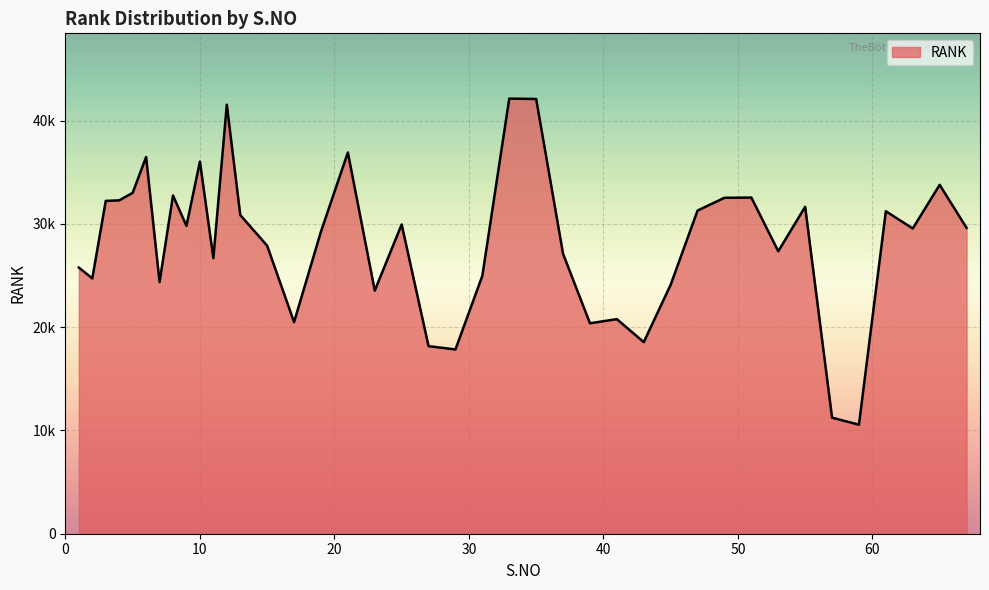

Which category has the highest value across all series?

33